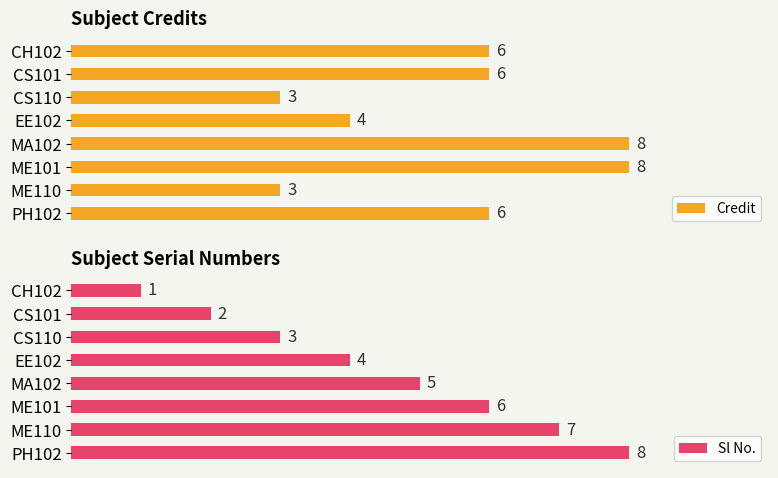

At which label does Sl No. reach its peak?

PH102